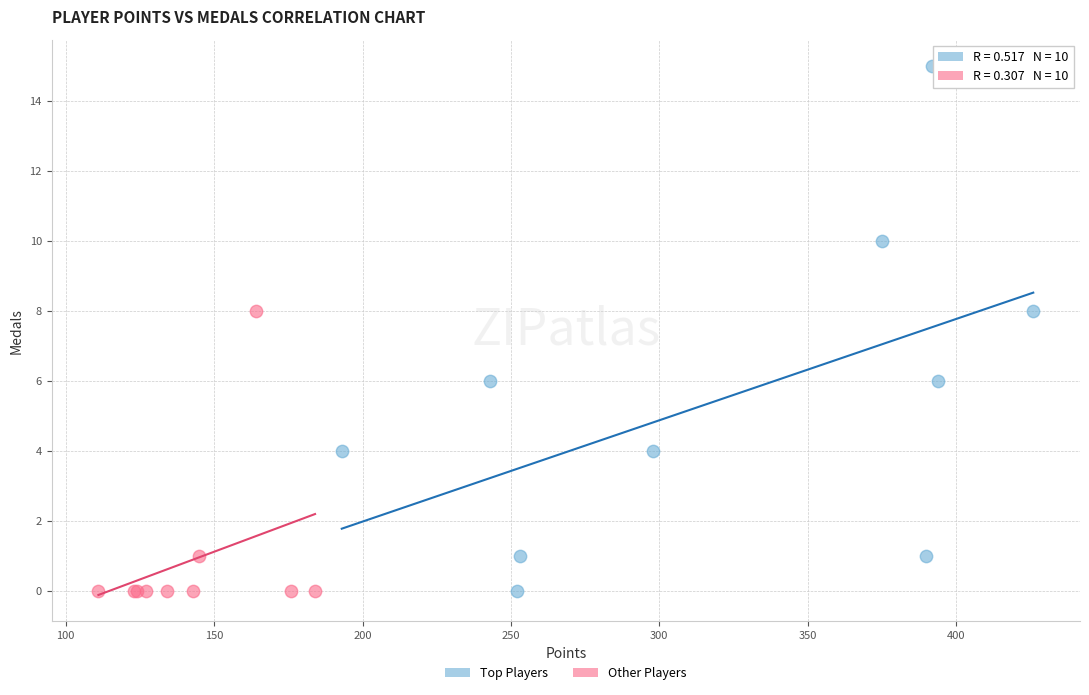

Which series contains the highest Y value?

Top Players